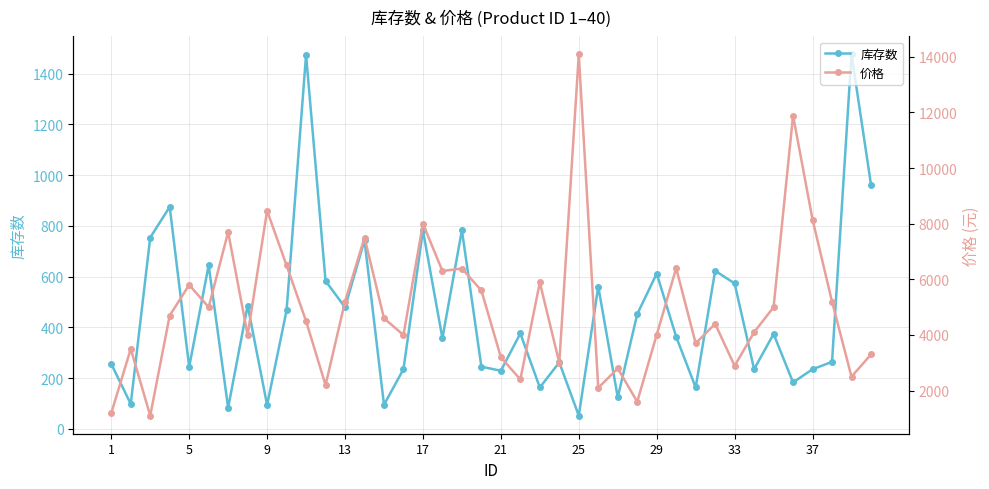

What is the greatest value displayed?

14088.0